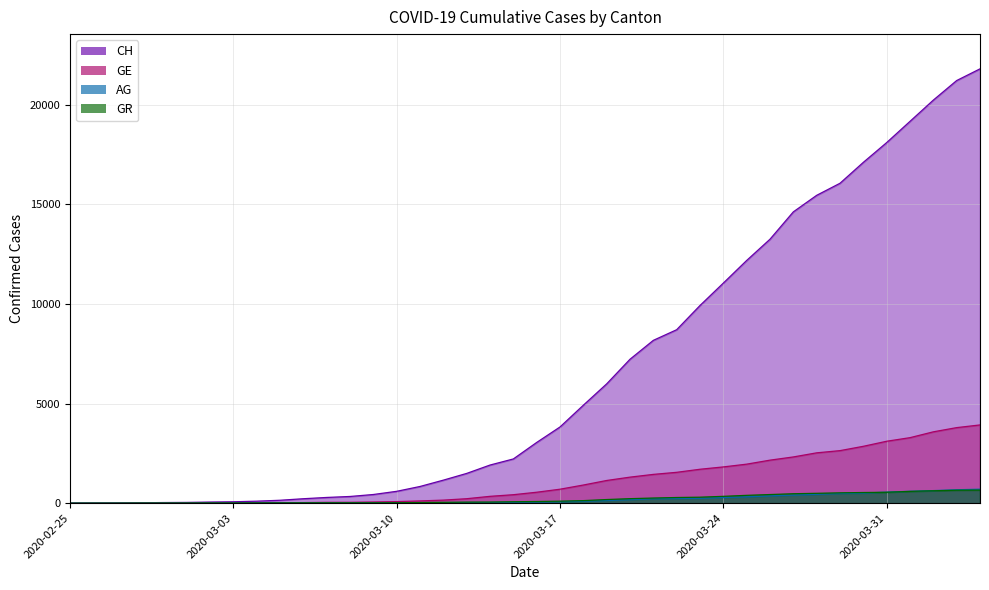

What is the label of the 35th point from the right?

2020-03-01